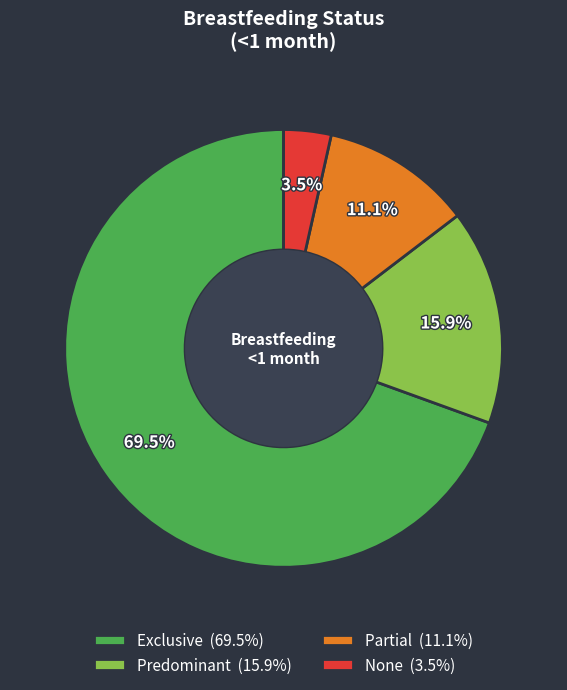

What is the smallest slice in the pie chart?

None